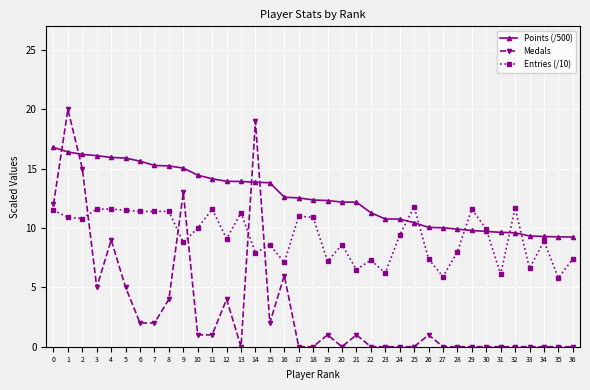

At which category does Medals reach its first local peak?

1